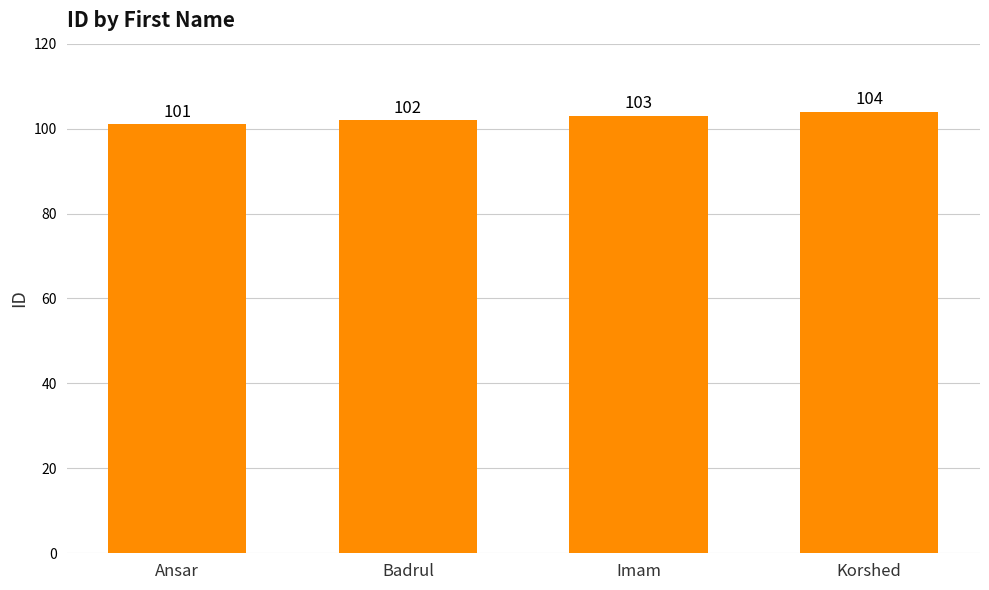

What is the difference between the maximum and minimum values?

3